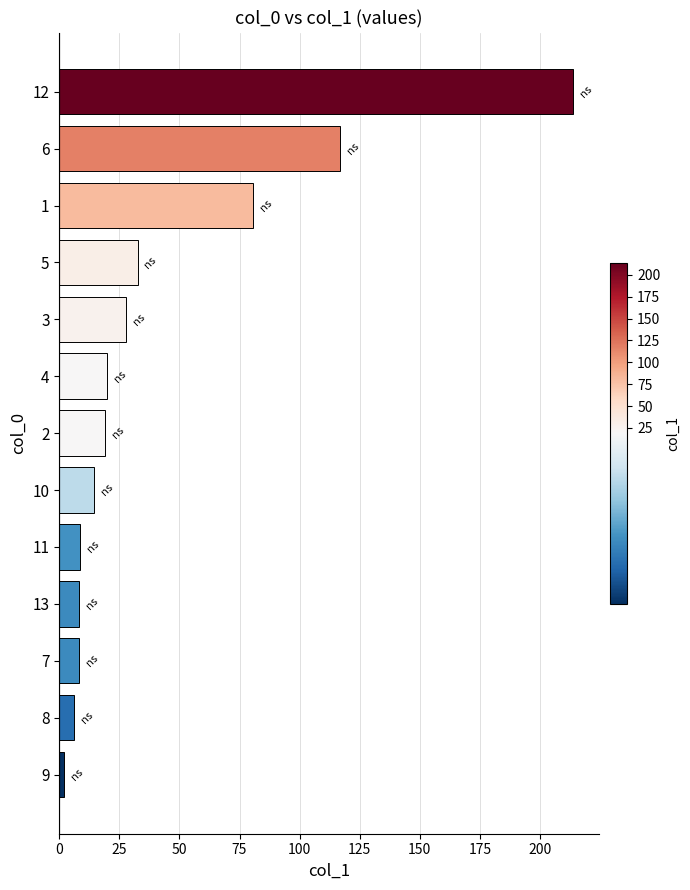

What is the sum of all values?

559.4